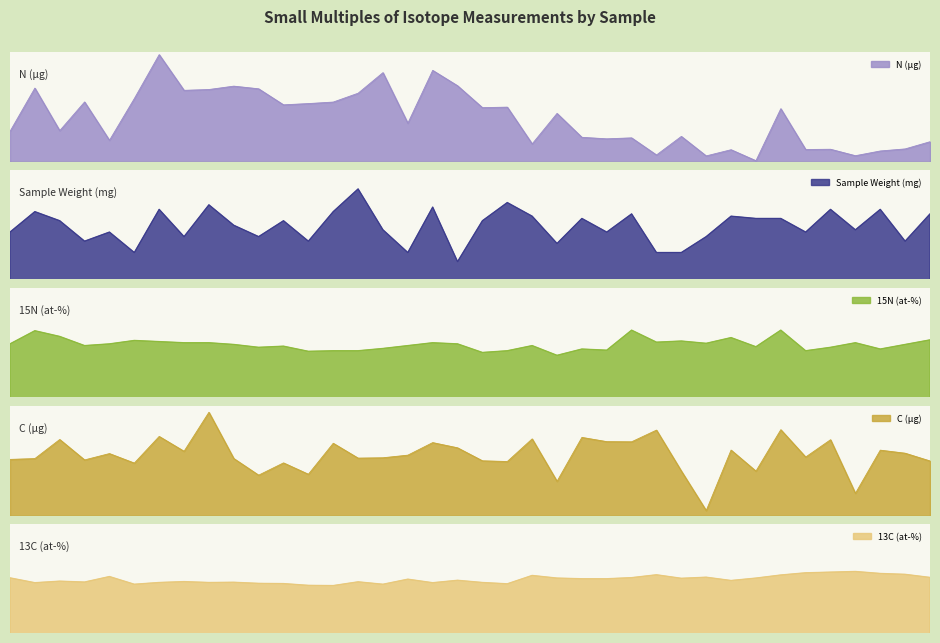

The value of 13C (at-%) at 5058 is 1.1. True or false?

True